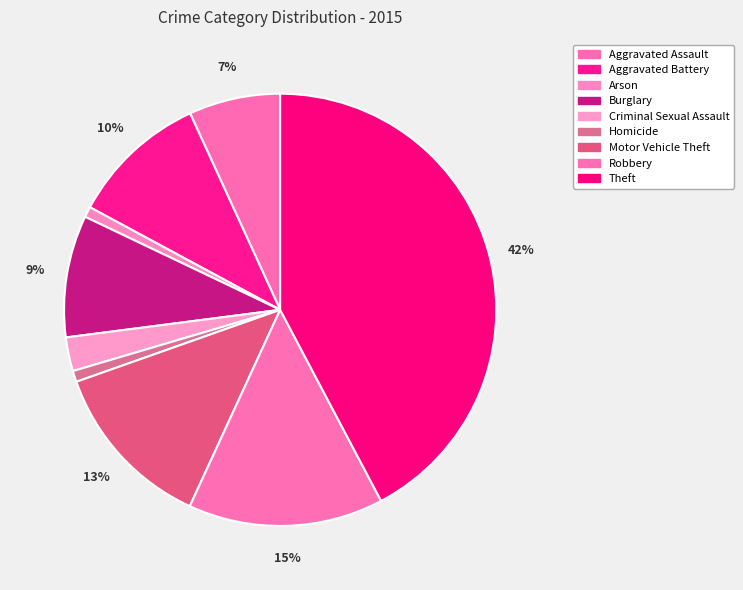

Rank the categories by value from highest to lowest.

Theft, Robbery, Motor Vehicle Theft, Aggravated Battery, Burglary, Aggravated Assault, Criminal Sexual Assault, Homicide, Arson